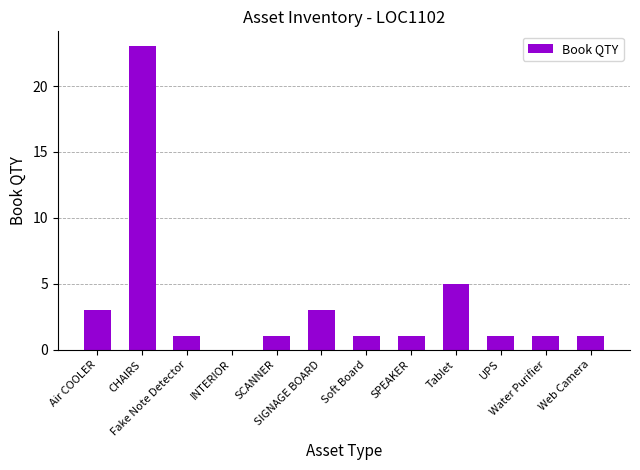

What is the maximum value shown in the chart?

23